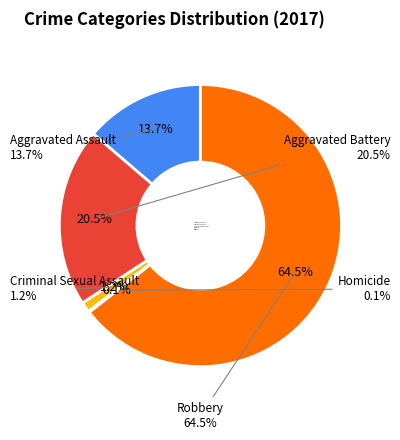

How many slices are in this pie chart?

5